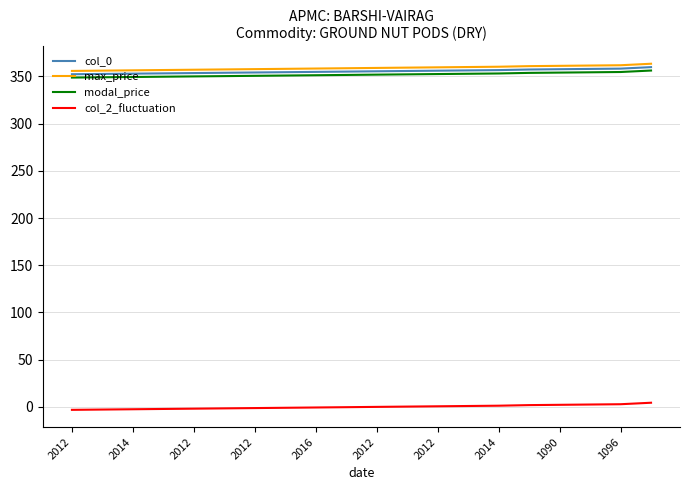

Which series has the largest range (max minus min)?

max_price